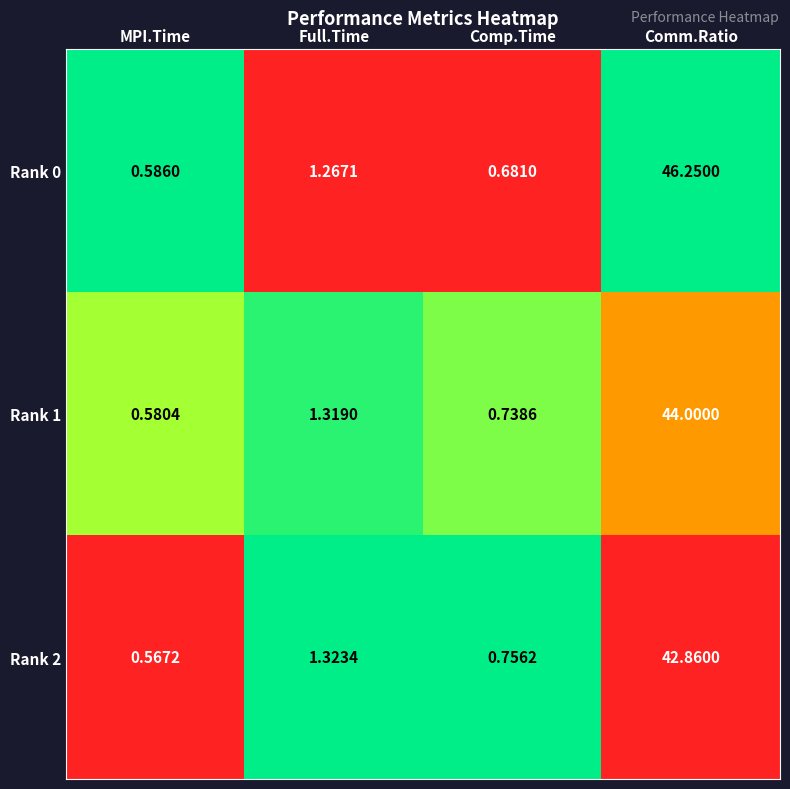

Which category has the highest value in the Rank 2 series?

Comm.Ratio